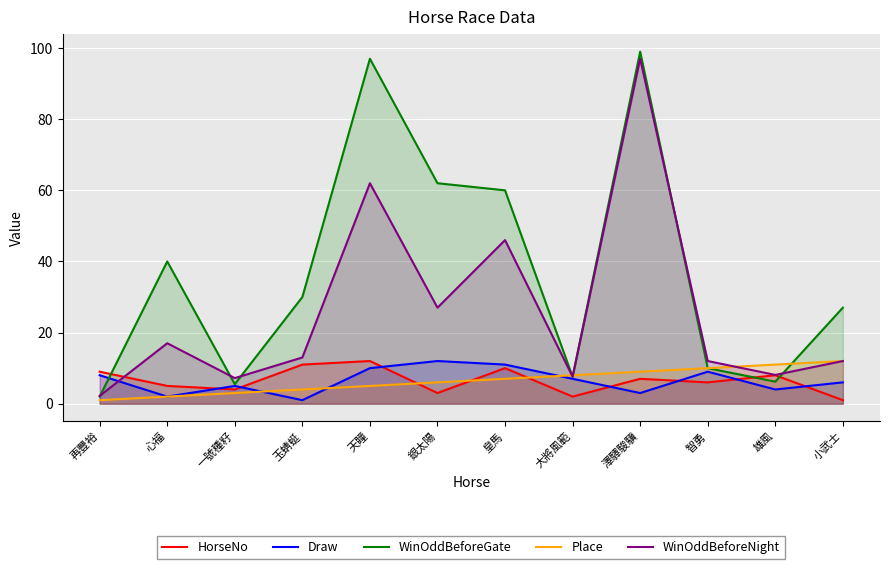

List the series in order of their peak value, lowest first.

HorseNo, Draw, Place, WinOddBeforeNight, WinOddBeforeGate